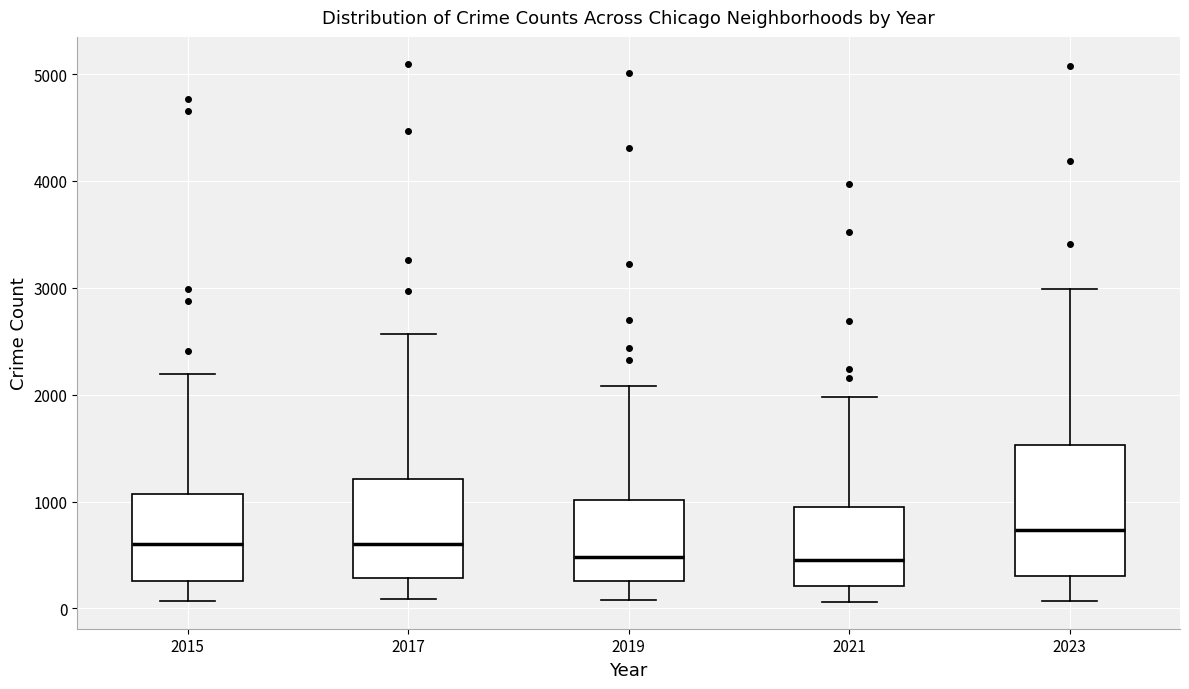

Reading left to right, read every box against the y-axis: the position of its median line, the range the box covers, and the ends of its whiskers. The values are not printed on the chart, so give them approximately, as read against the axis.

2015: median 600, box 300 to 1100, whiskers 100 to 2200
2017: median 600, box 300 to 1200, whiskers 100 to 2600
2019: median 500, box 300 to 1000, whiskers 100 to 2100
2021: median 500, box 200 to 900, whiskers 100 to 2000
2023: median 700, box 300 to 1500, whiskers 100 to 3000